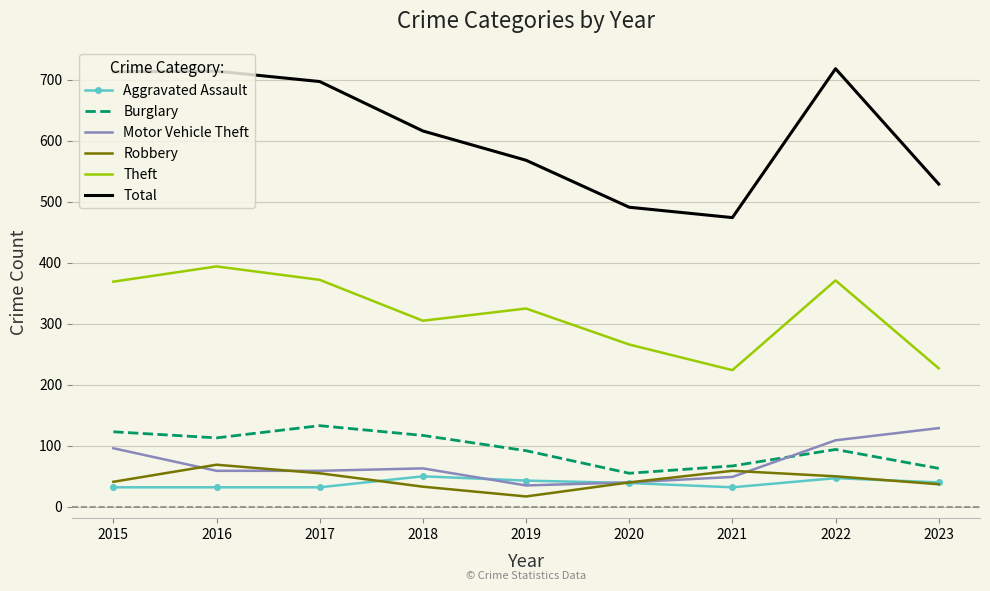

In Burglary, how many points are higher than both neighbors (excluding endpoints)?

2